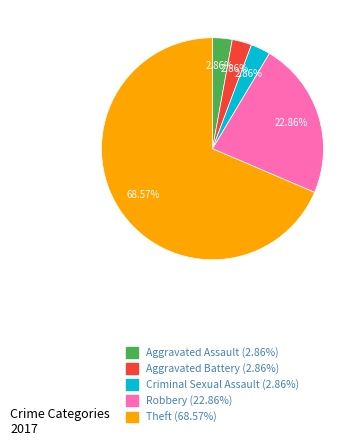

Approximately how many times larger is the value at Criminal Sexual Assault compared to Robbery?

0.1